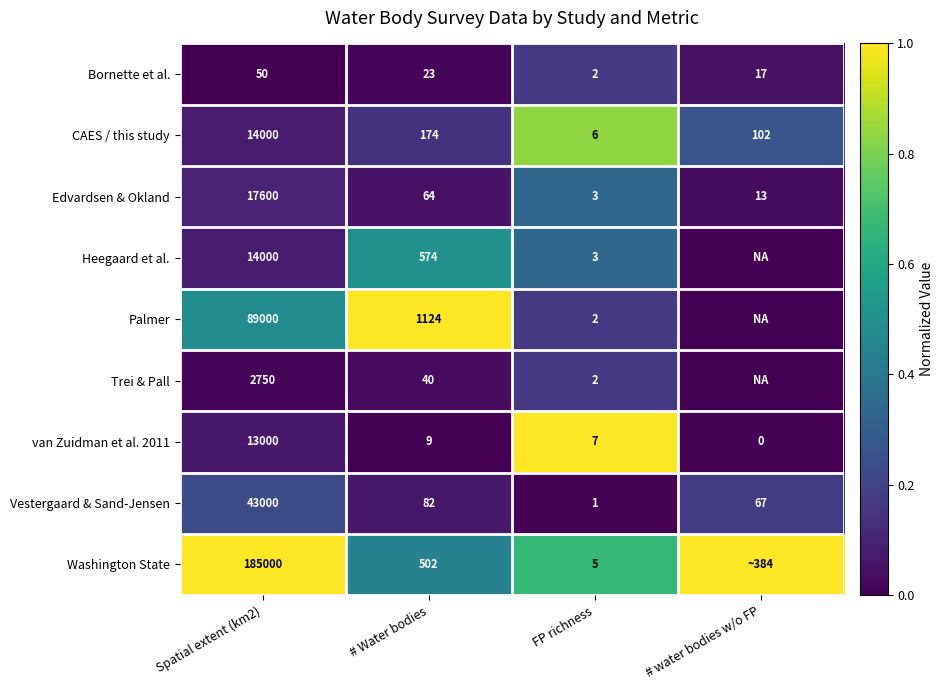

What is the sum of all van Zuidman et al. 2011 values?

13016